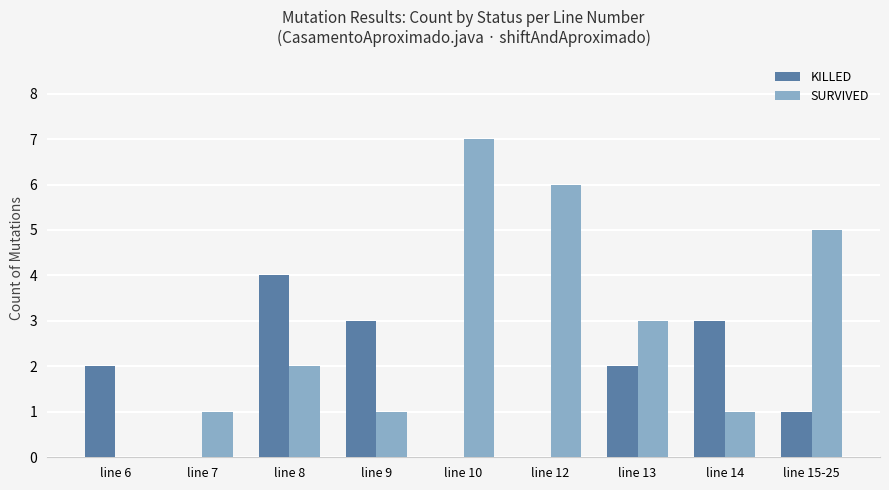

Reading left to right, extract all data points from this chart.

KILLED: line 6=2	line 7=0	line 8=4	line 9=3	line 10=0	line 12=0	line 13=2	line 14=3	line 15-25=1
SURVIVED: line 6=0	line 7=1	line 8=2	line 9=1	line 10=7	line 12=6	line 13=3	line 14=1	line 15-25=5